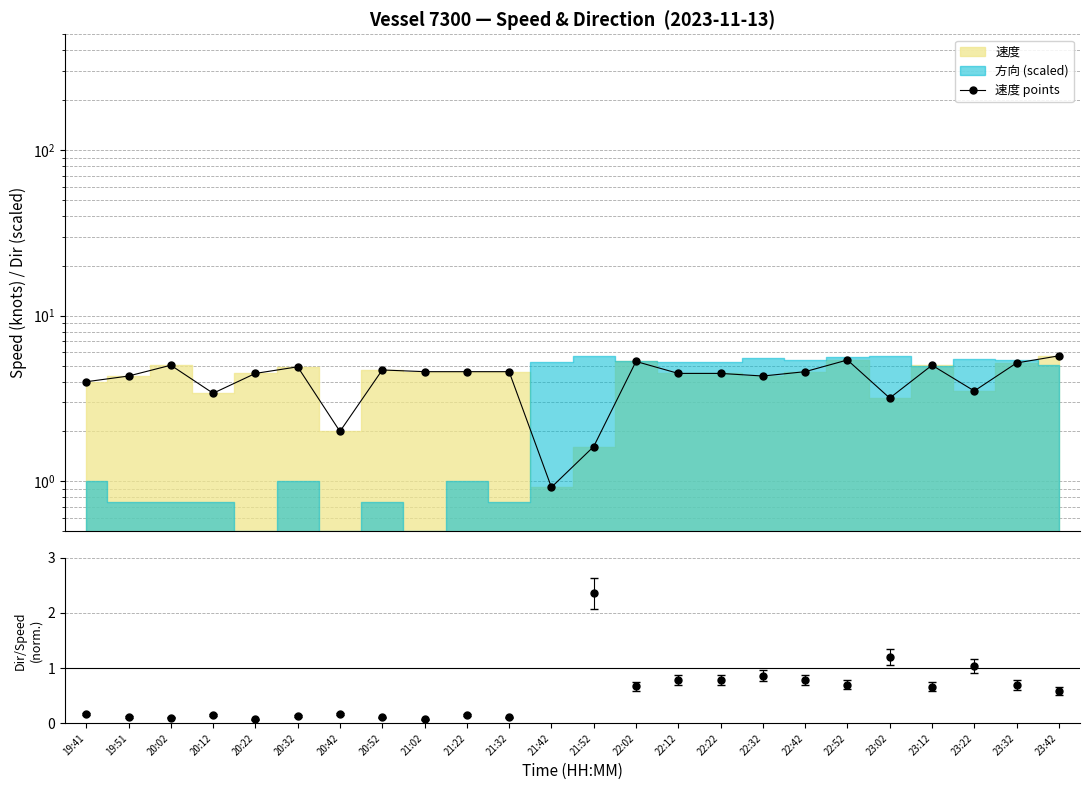

Which category has the highest value across all series?

23:42